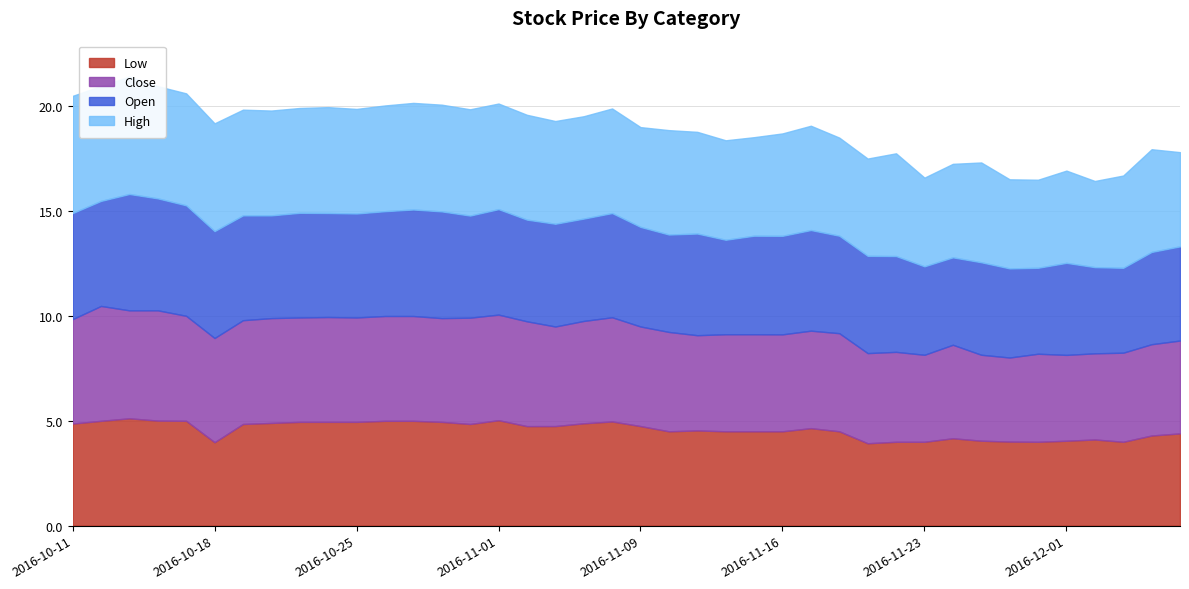

In Low, how many points are higher than both neighbors (excluding endpoints)?

9